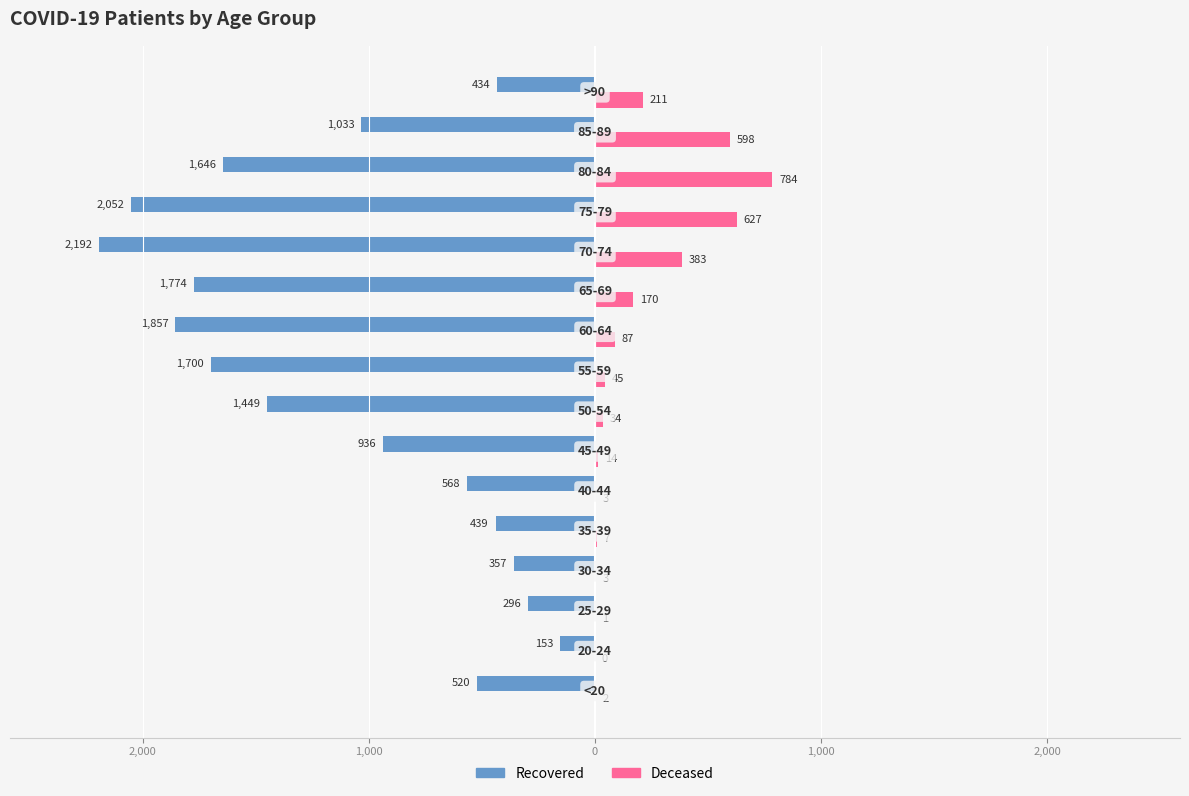

The patients_recovered series shows -521 at 1,000. True or false?

False